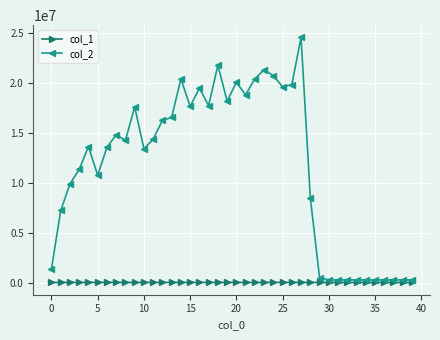

Which series has the largest range (max minus min)?

col_2